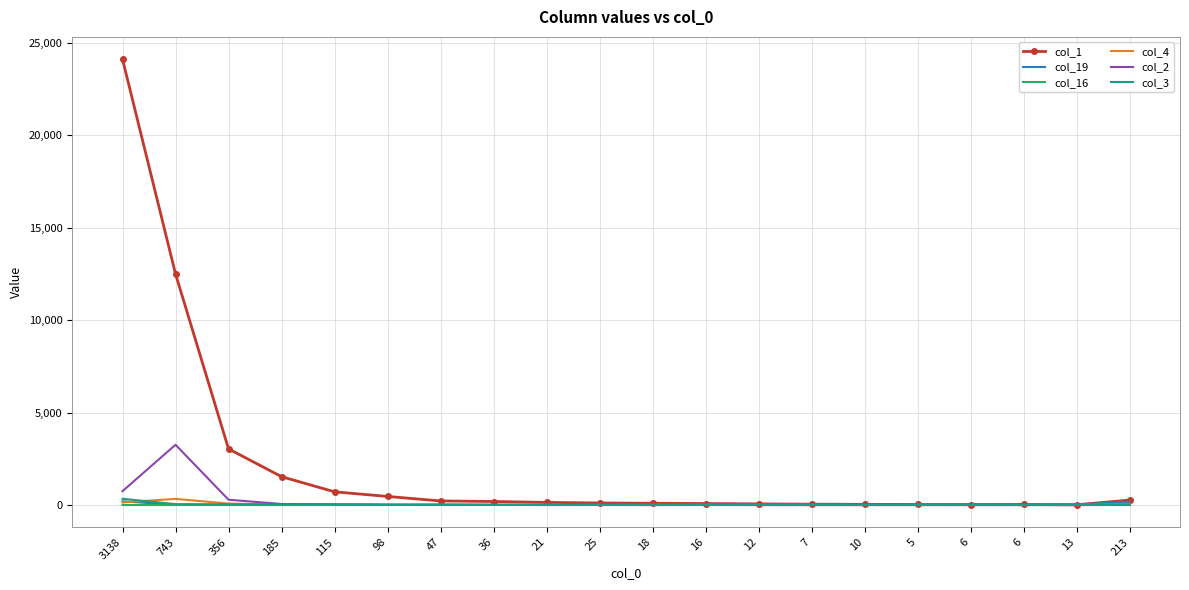

What are all the series names shown in the legend?

col_1, col_19, col_16, col_4, col_2, col_3